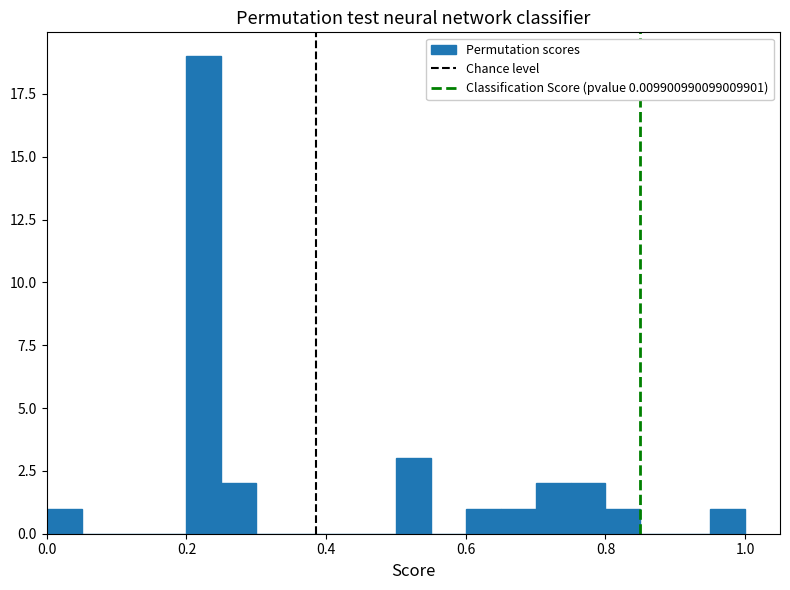

Read against the x-axis, roughly where is the centre of the tallest bar?

0.22